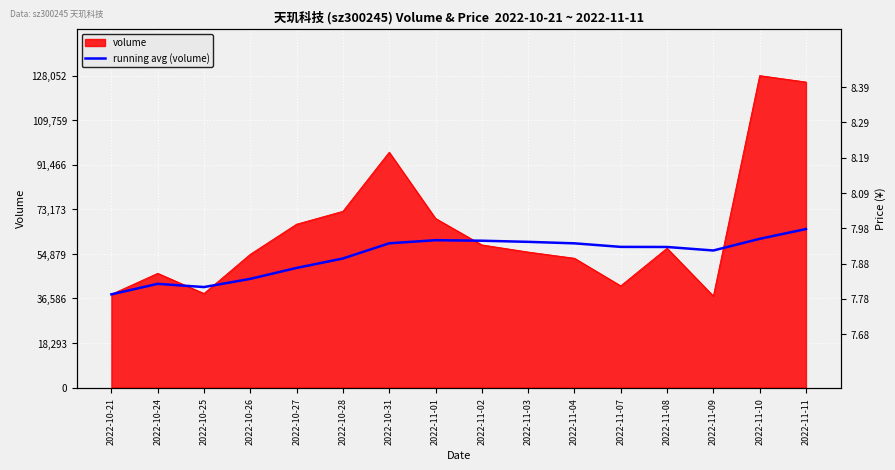

How many data points does each series have?

16